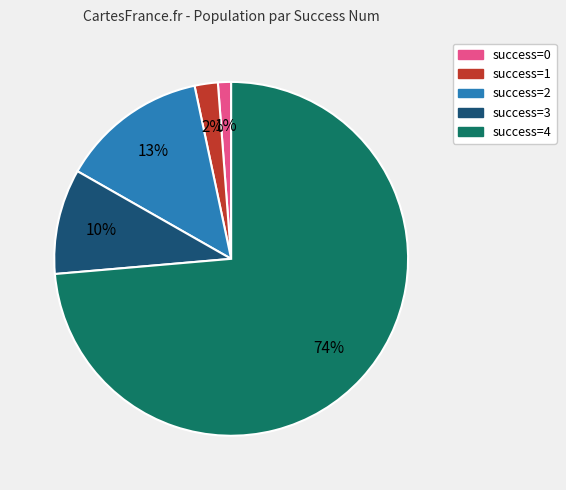

To the nearest percent, what is the average slice percentage?

20%